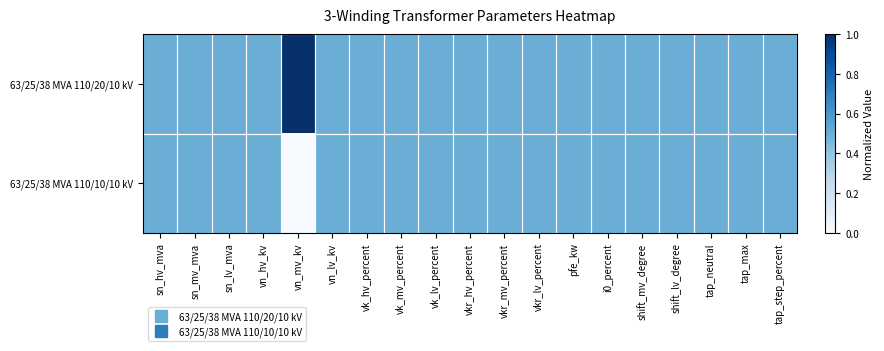

Count the number of data series in this chart.

2